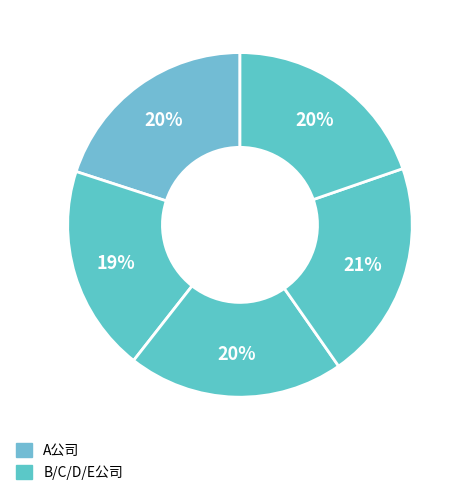

Count the number of slices in the pie.

5